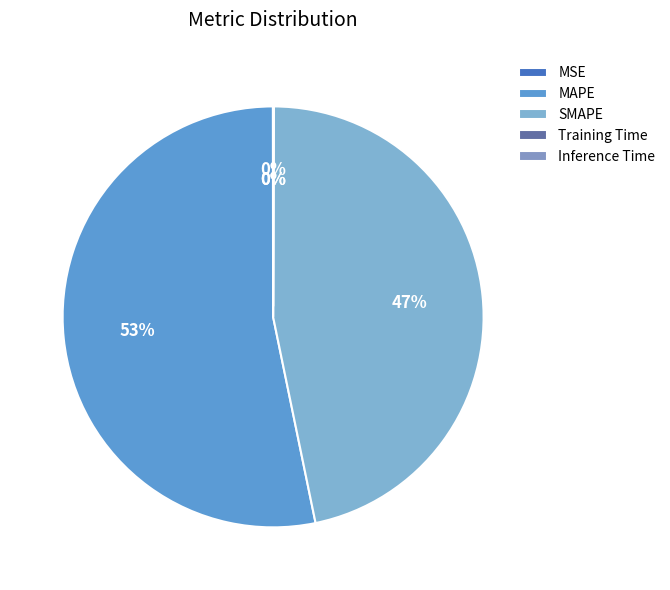

How many slices are in this pie chart?

5